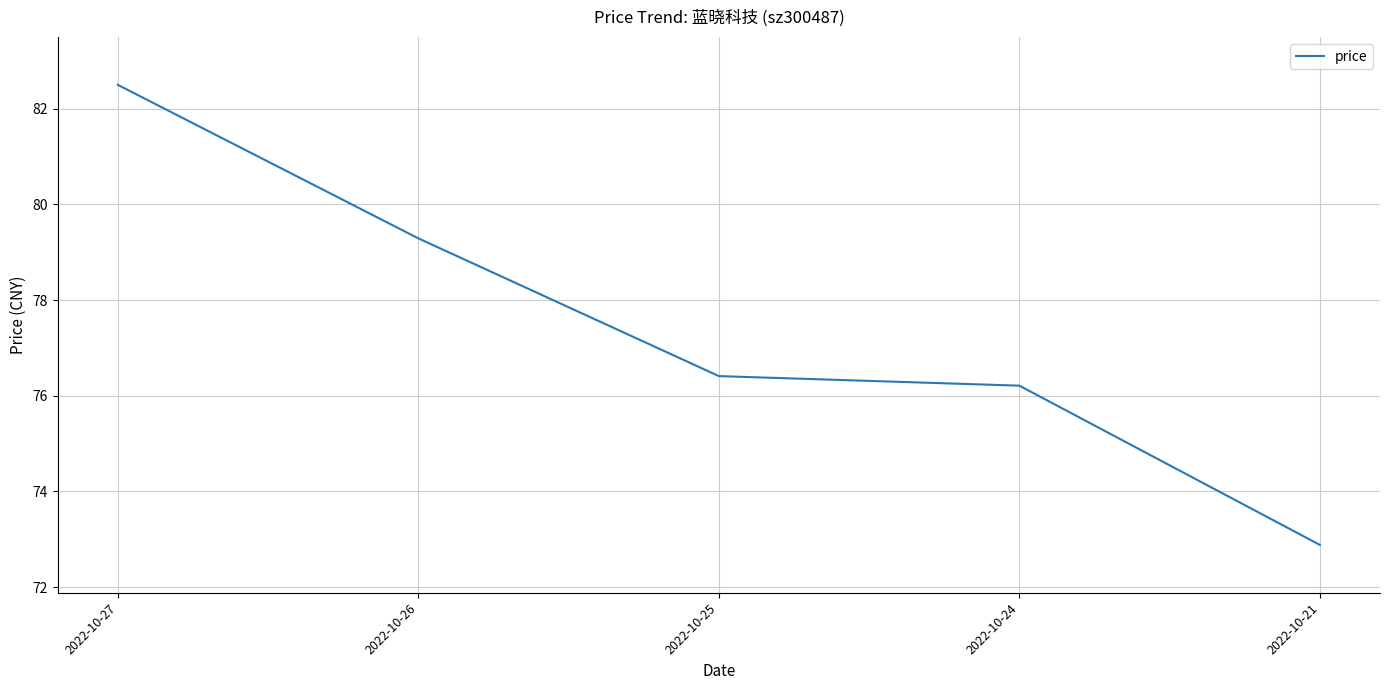

What is the maximum value shown in the chart?

82.5